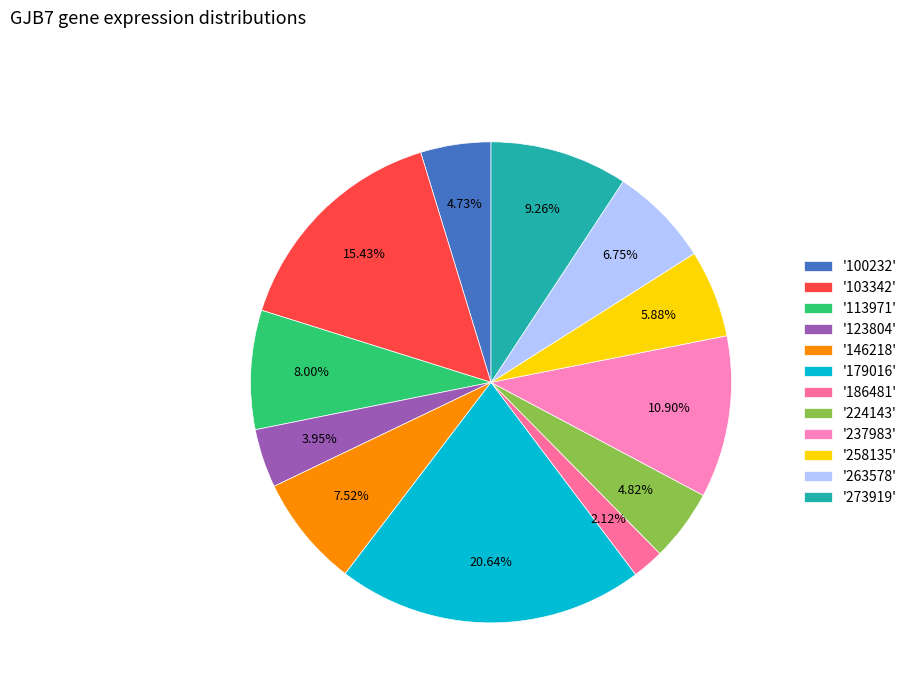

Which slice is the largest?

'179016'